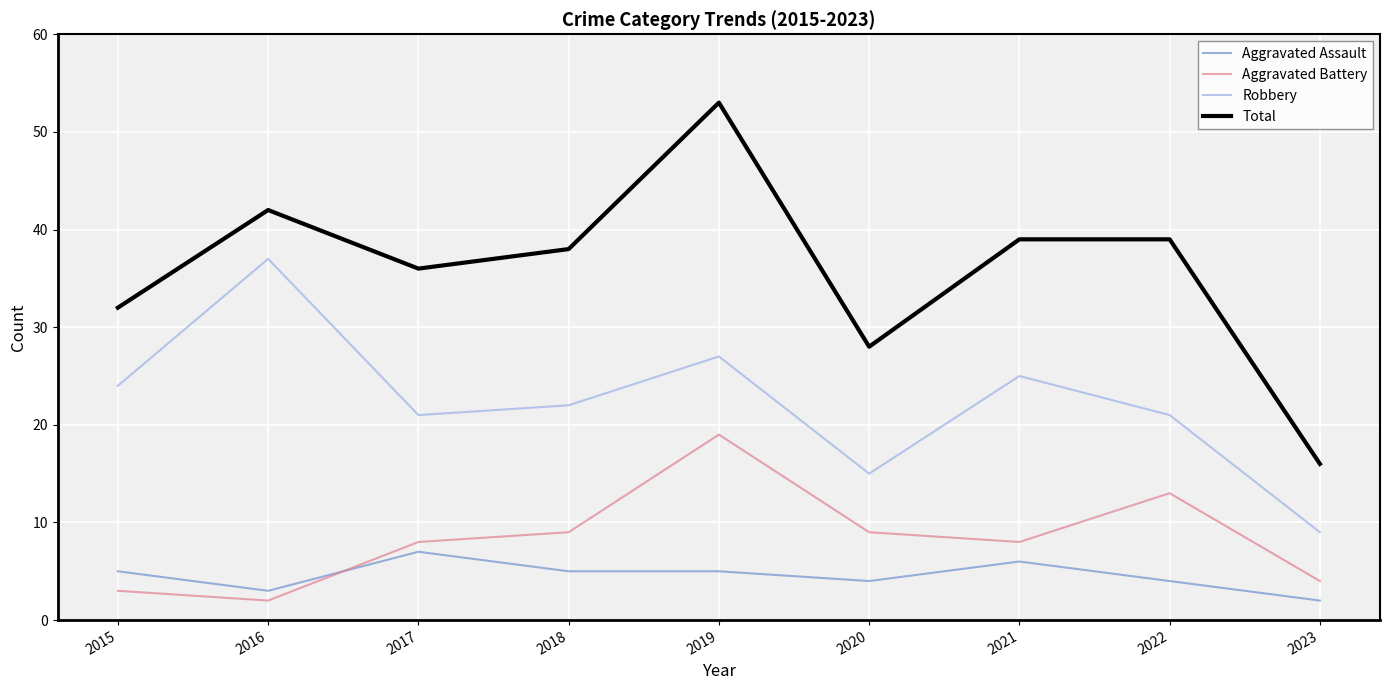

What is the difference between the maximum and minimum values in the Total series?

37